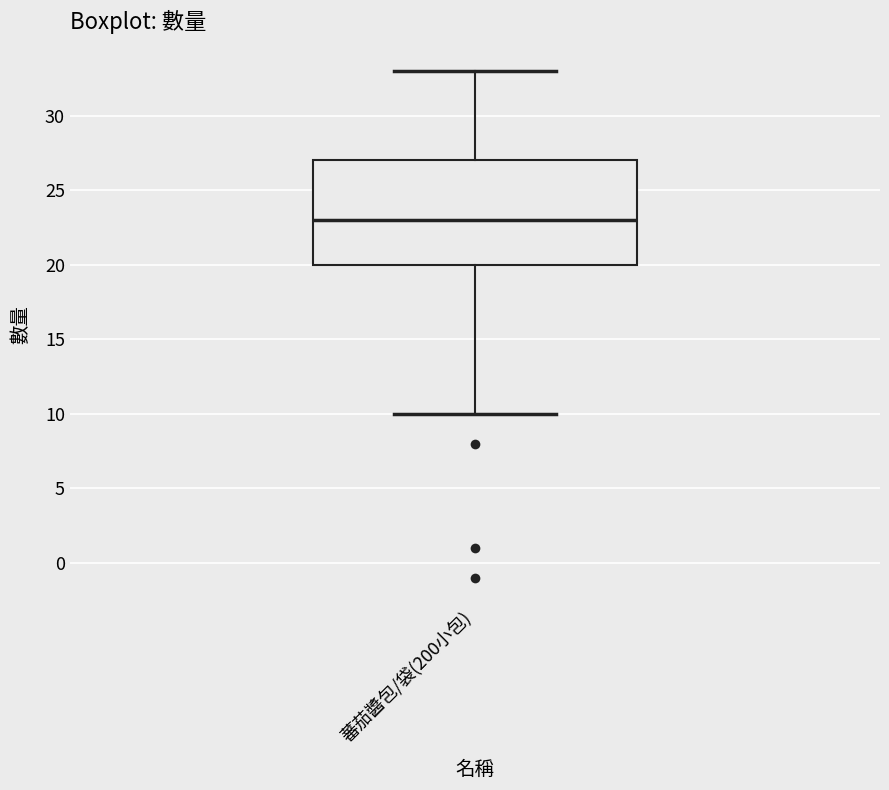

Read this box plot against the y-axis: the position of the median line, the range covered by the box, and the ends of both whiskers. The values are not printed on the chart, so give them approximately, as read against the axis.

median 23, box 20 to 27, whiskers 10 to 33